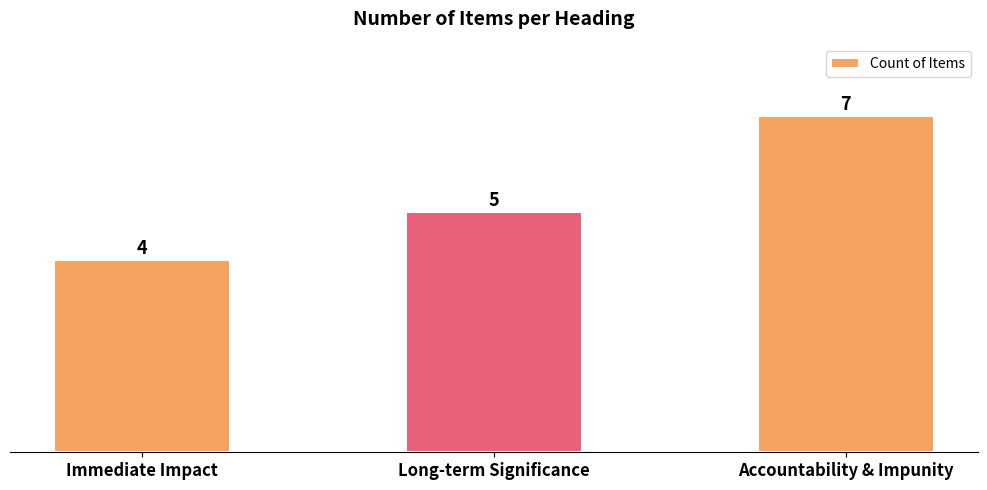

List the labels in order of value, largest first.

Accountability & Impunity, Long-term Significance, Immediate Impact